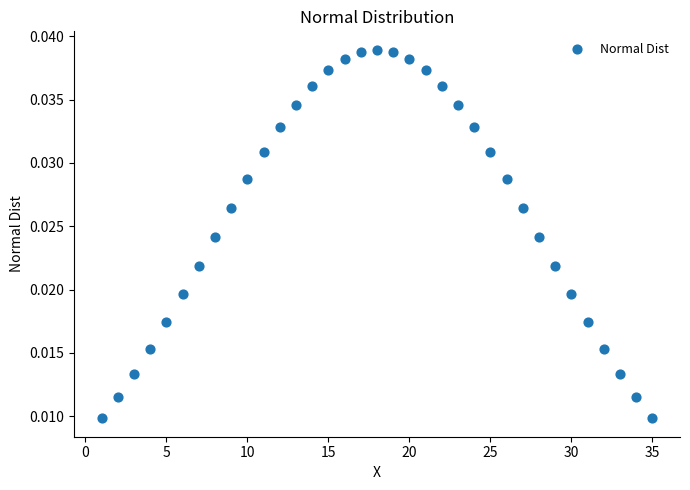

What is the range of X values (max minus min)?

34.0